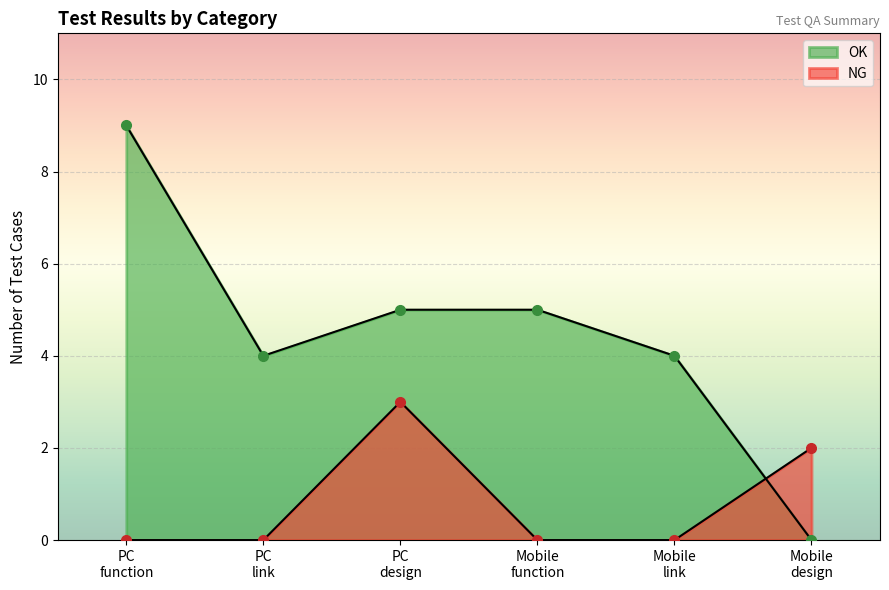

How many lines are shown in the chart?

2